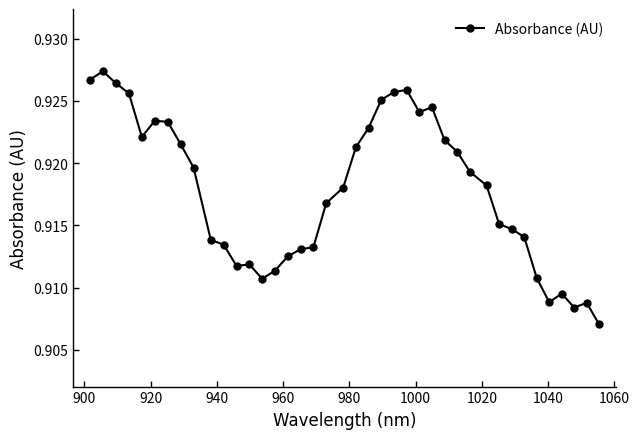

How many values are between 0 and 1?

40